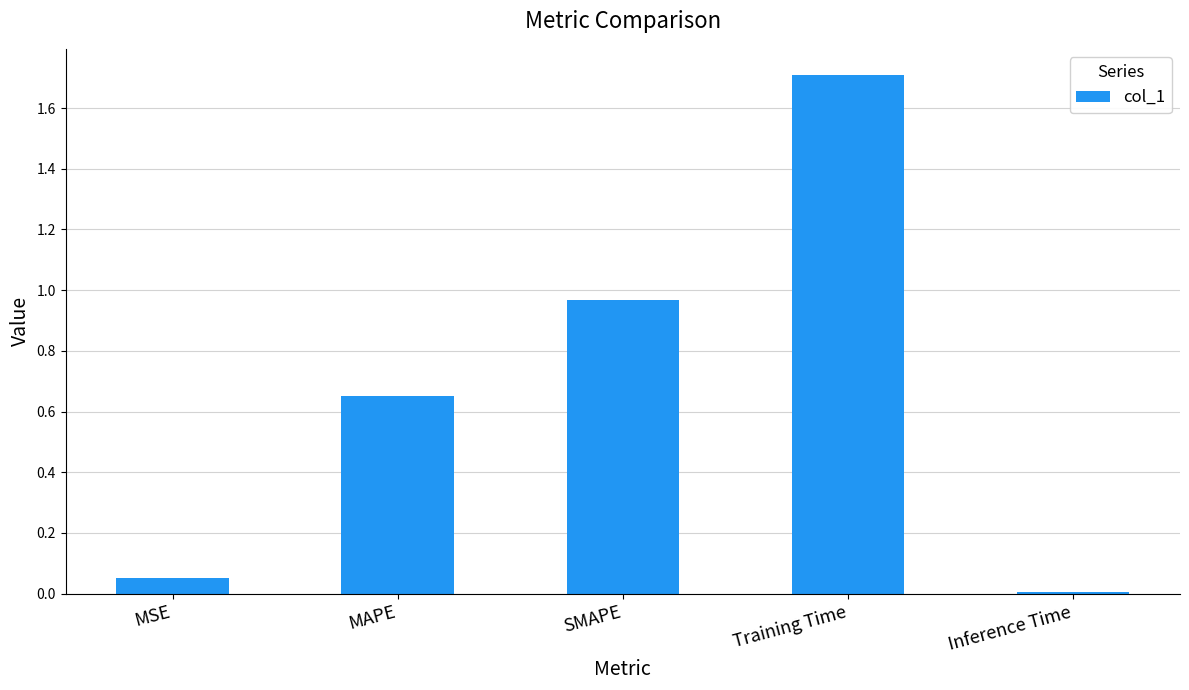

Are the bars grouped side by side (vs. stacked)?

No